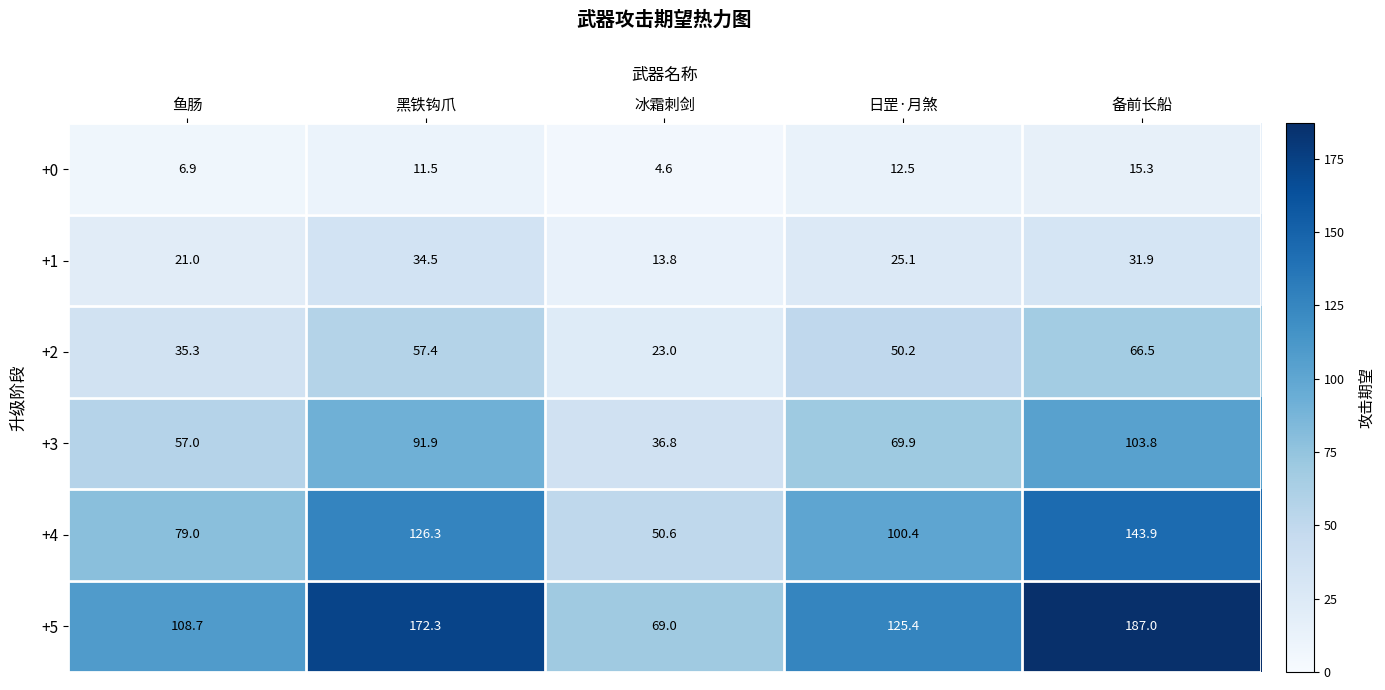

What is the total value across all series at 鱼肠?

307.9